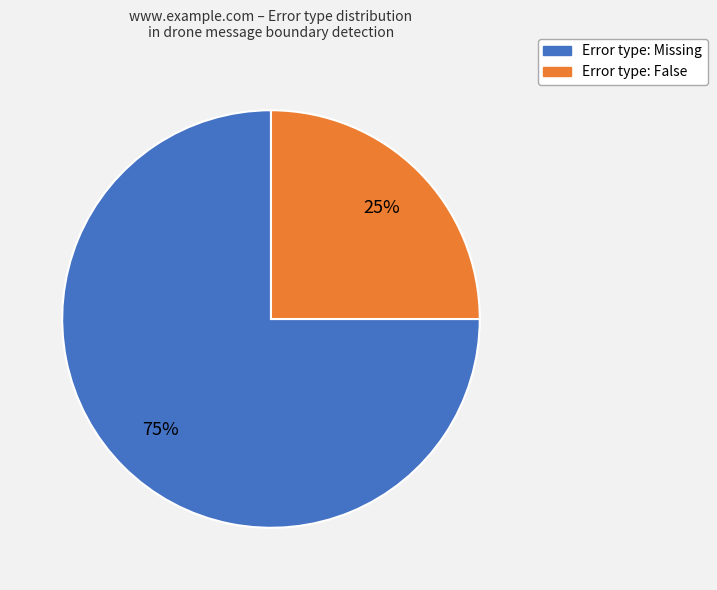

To the nearest percent, what percentage of the pie is Error type: False?

25%